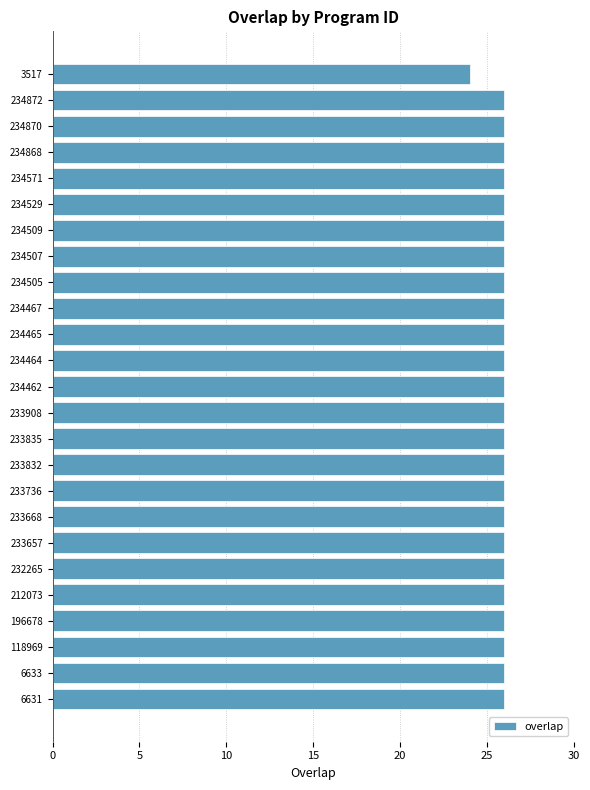

The value at 118969 is 39. True or false?

False